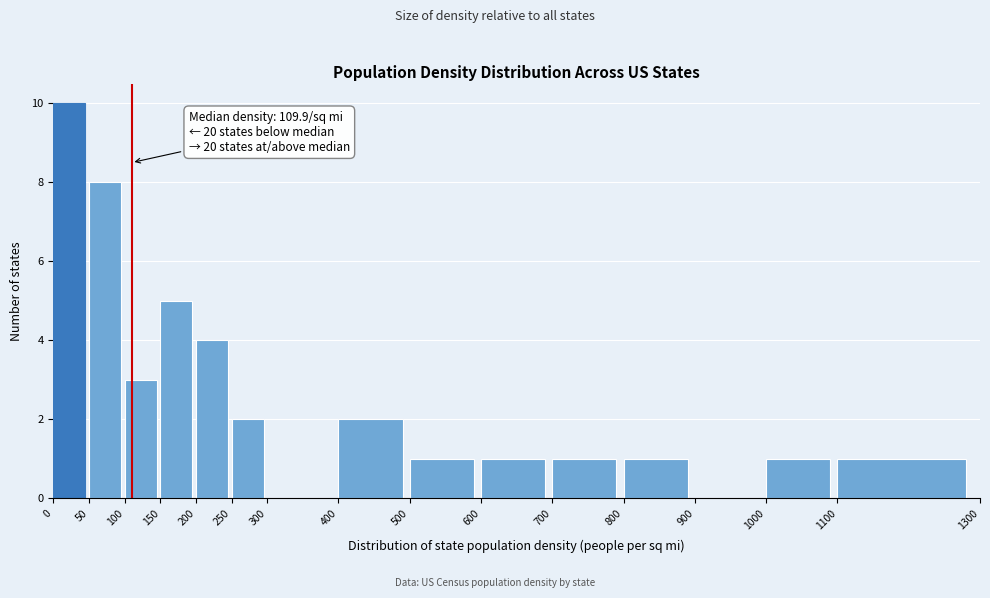

Which range on the x-axis has the tallest bar?

0 to 50